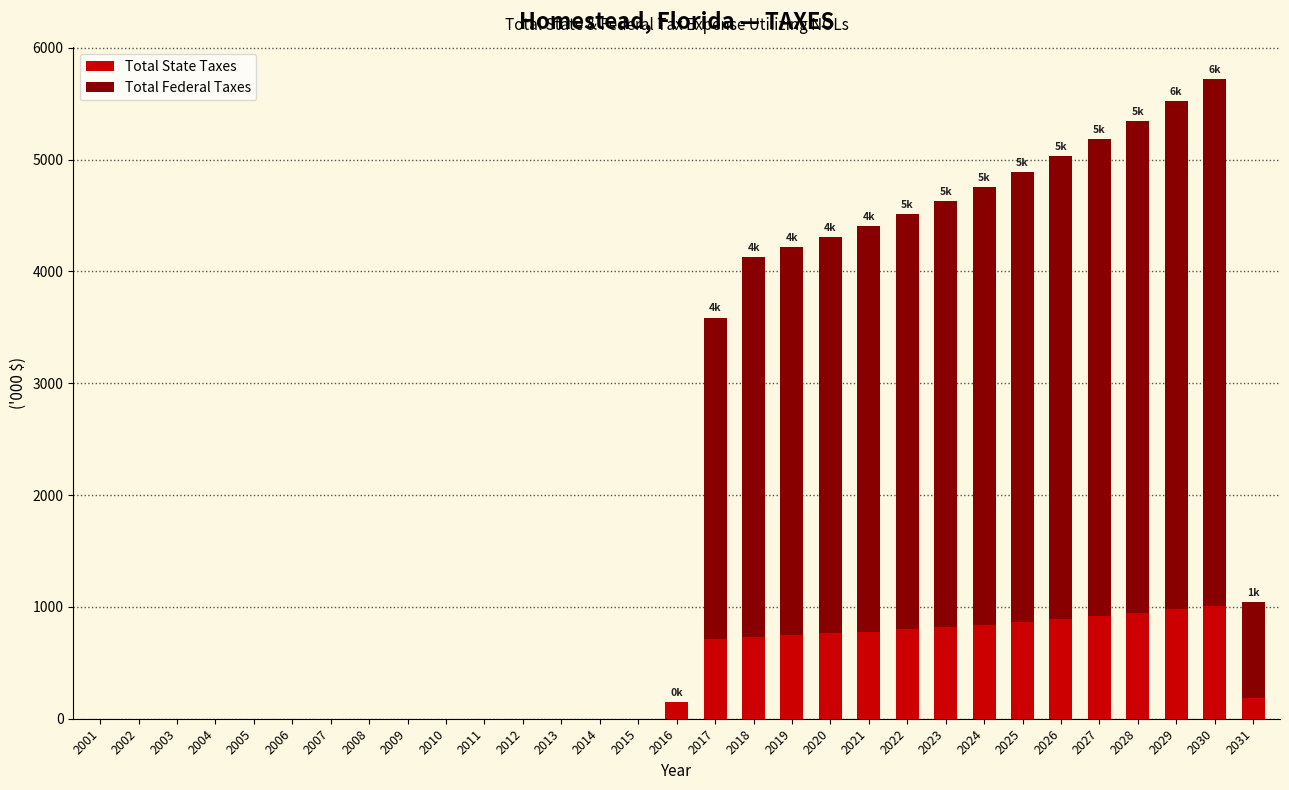

What is the sum of the Total State Taxes values at 2011 and 2025?

864.7